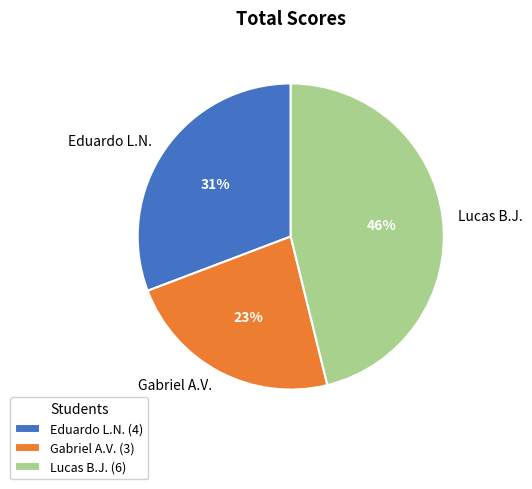

To the nearest percent, what is the difference between the largest and smallest slice percentages?

23%